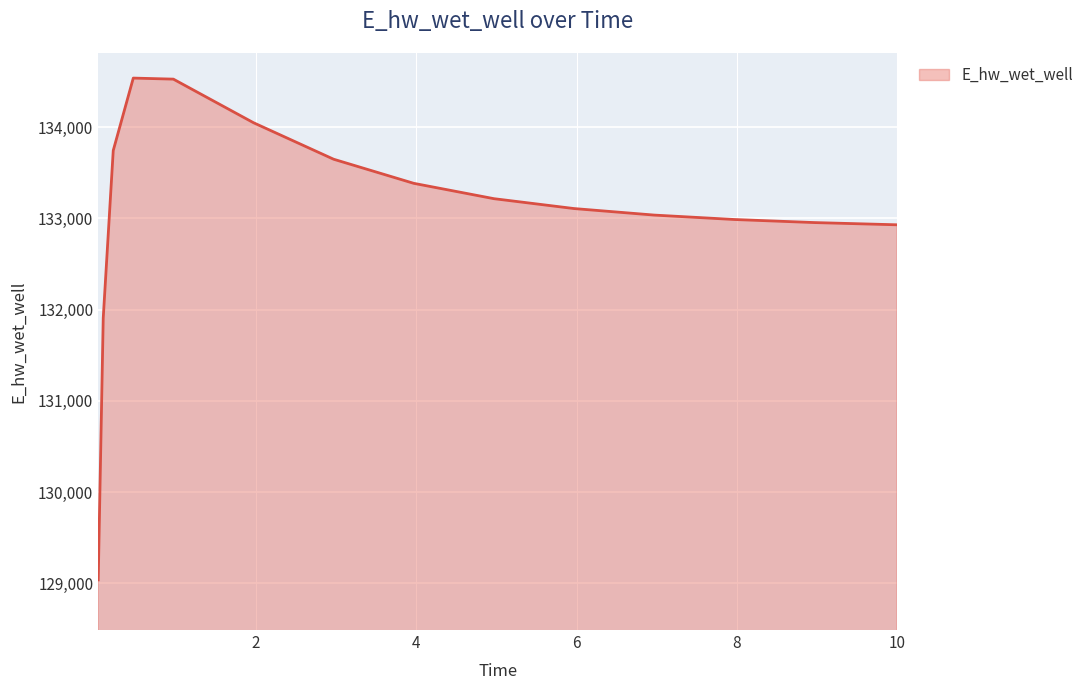

How many lines are shown in the chart?

1